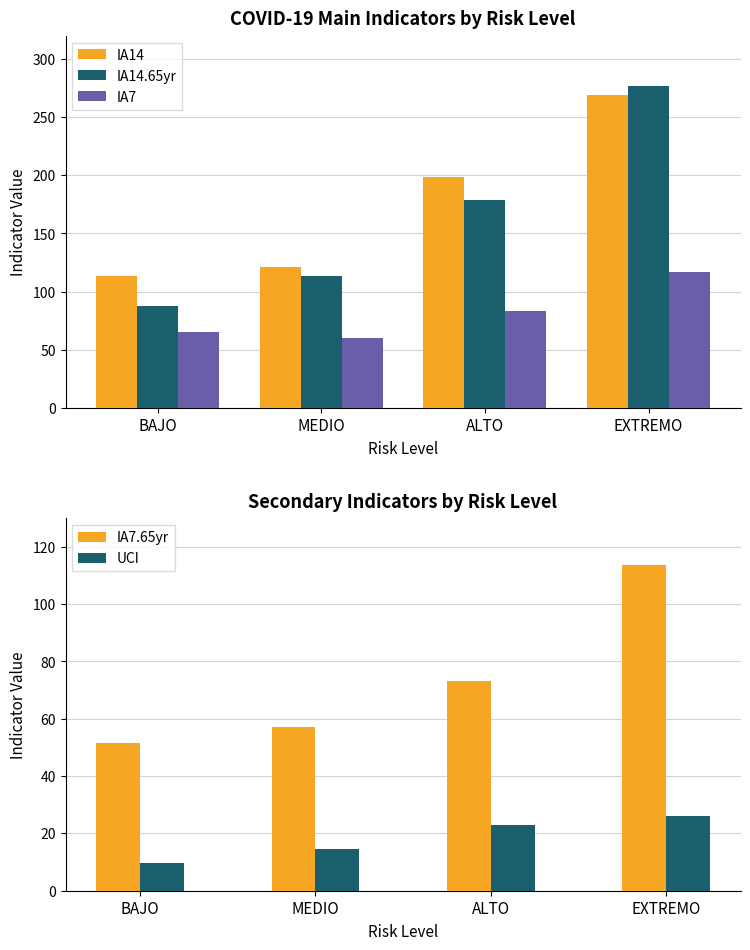

Reading left to right, what are all the values shown in this chart?

IA14: BAJO=113.1	MEDIO=120.8	ALTO=198.3	EXTREMO=269.3
IA14.65yr: BAJO=87.9	MEDIO=113.2	ALTO=178.5	EXTREMO=276.3
IA7: BAJO=65.6	MEDIO=60.5	ALTO=83.3	EXTREMO=116.8
IA7.65yr: BAJO=51.6	MEDIO=57.1	ALTO=73.1	EXTREMO=113.8
UCI: BAJO=9.5	MEDIO=14.5	ALTO=22.9	EXTREMO=26.1